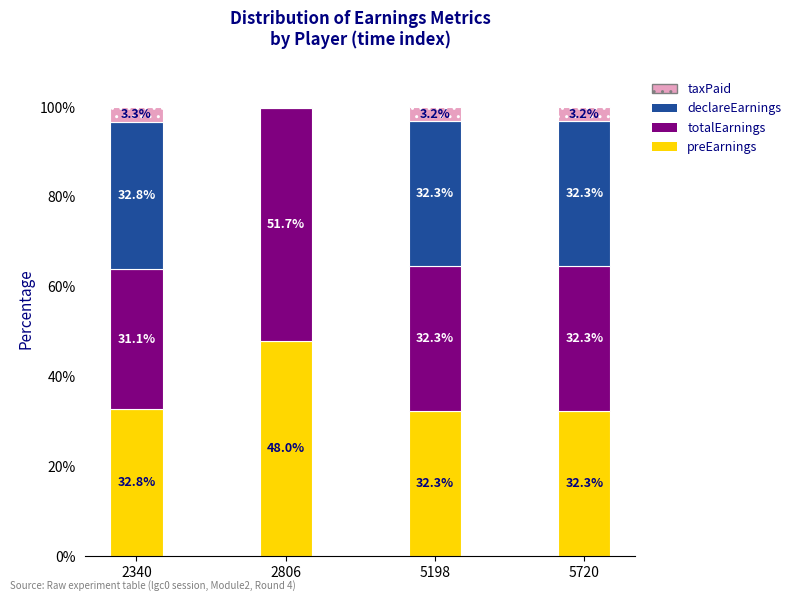

Reading right to left, what are the values for preEarnings?

5720=32.3	5198=32.3	2806=48.0	2340=32.8